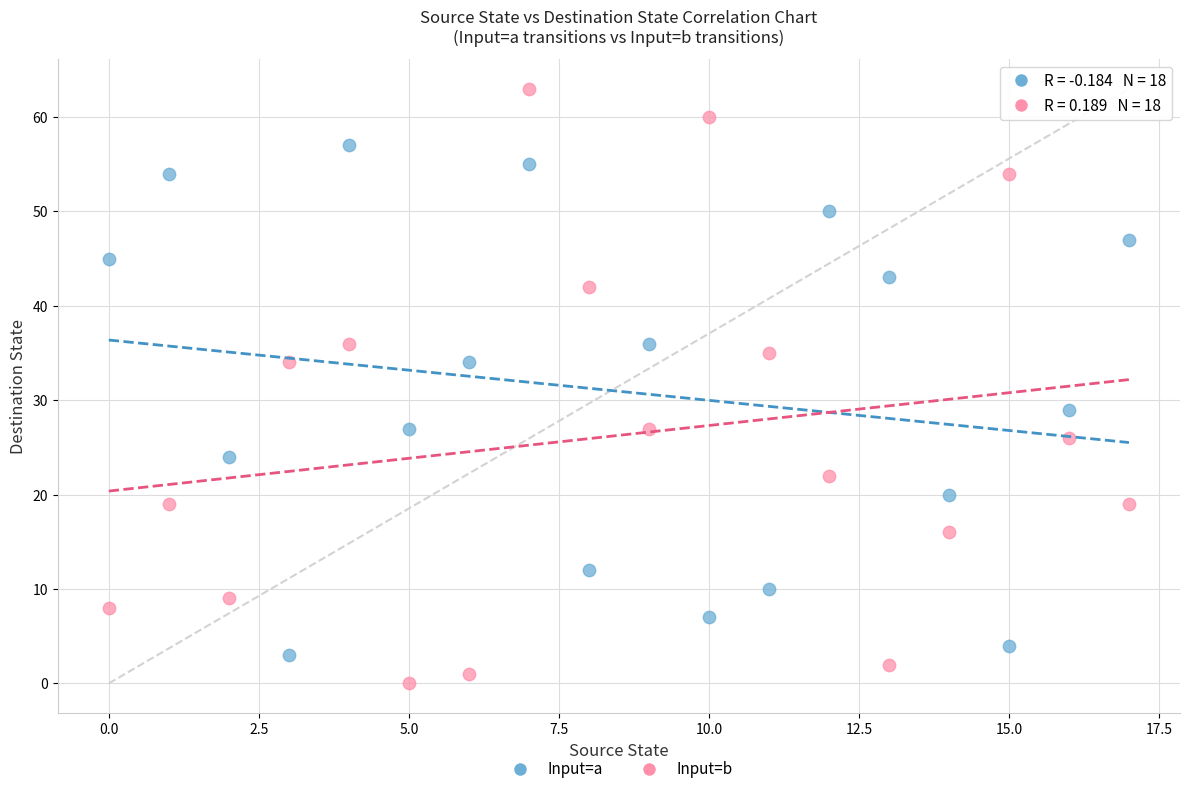

Which series contains the highest Y value?

Input=b